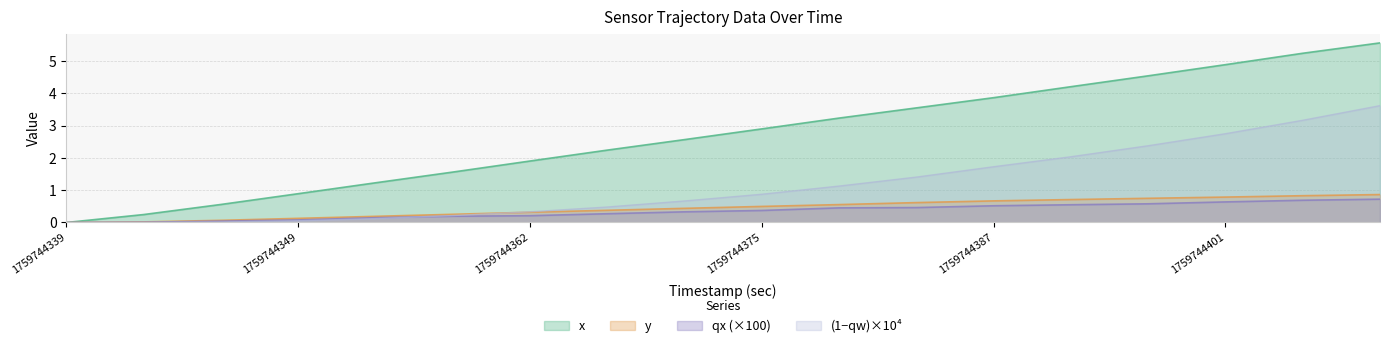

Which label corresponds to the largest value in the chart?

1759744409